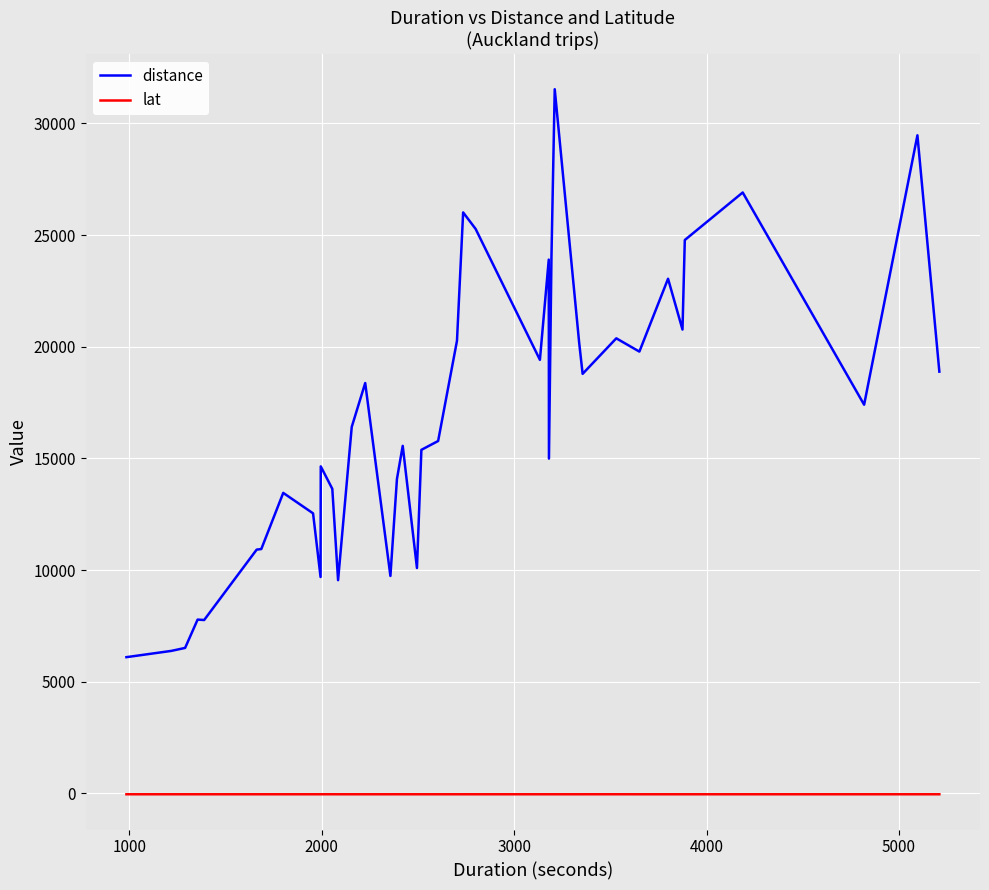

Which series has the largest total across all categories?

distance